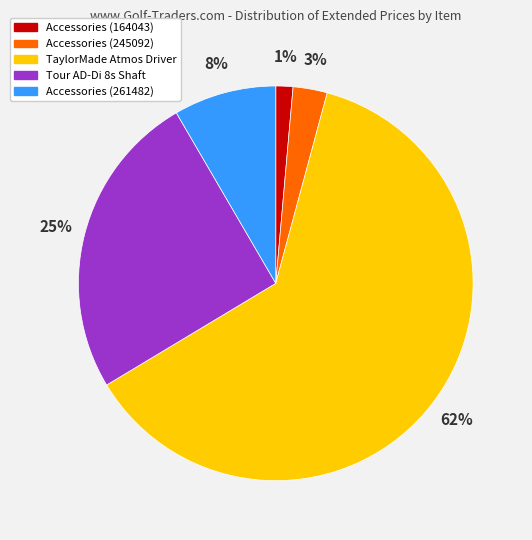

Rank the categories by value from lowest to highest.

Accessories (164043), Accessories (245092), Accessories (261482), Tour AD-Di 8s Shaft, TaylorMade Atmos Driver